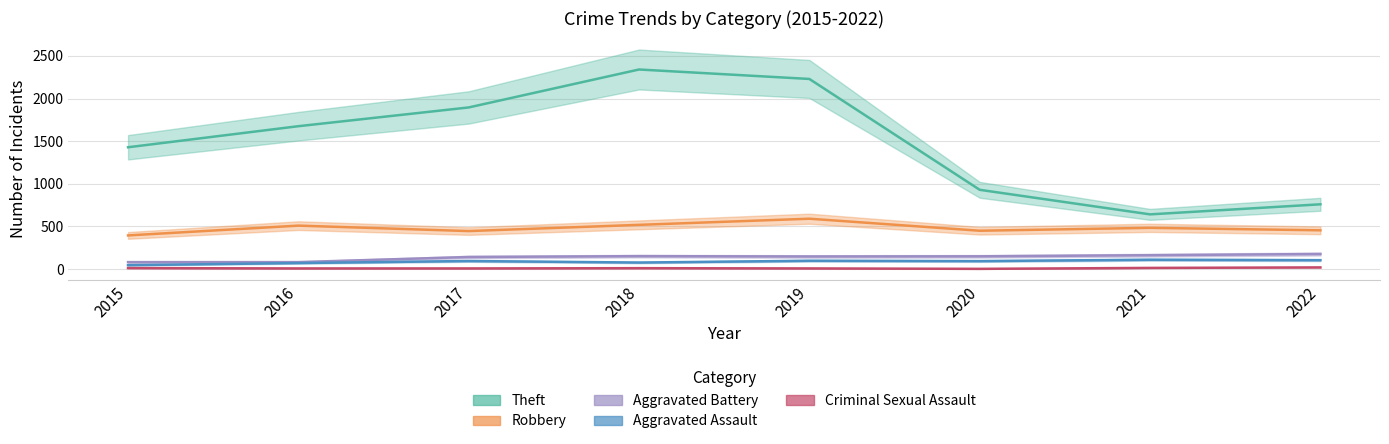

At how many categories does at least one series exceed 443?

8